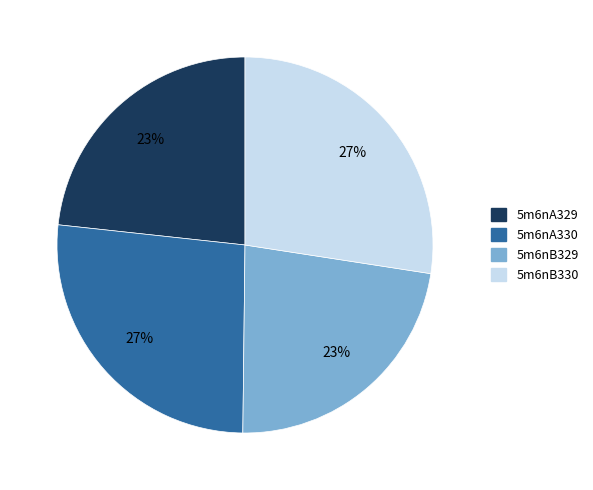

Is the sum of 5m6nB330 and 5m6nA330 greater than half?

Yes